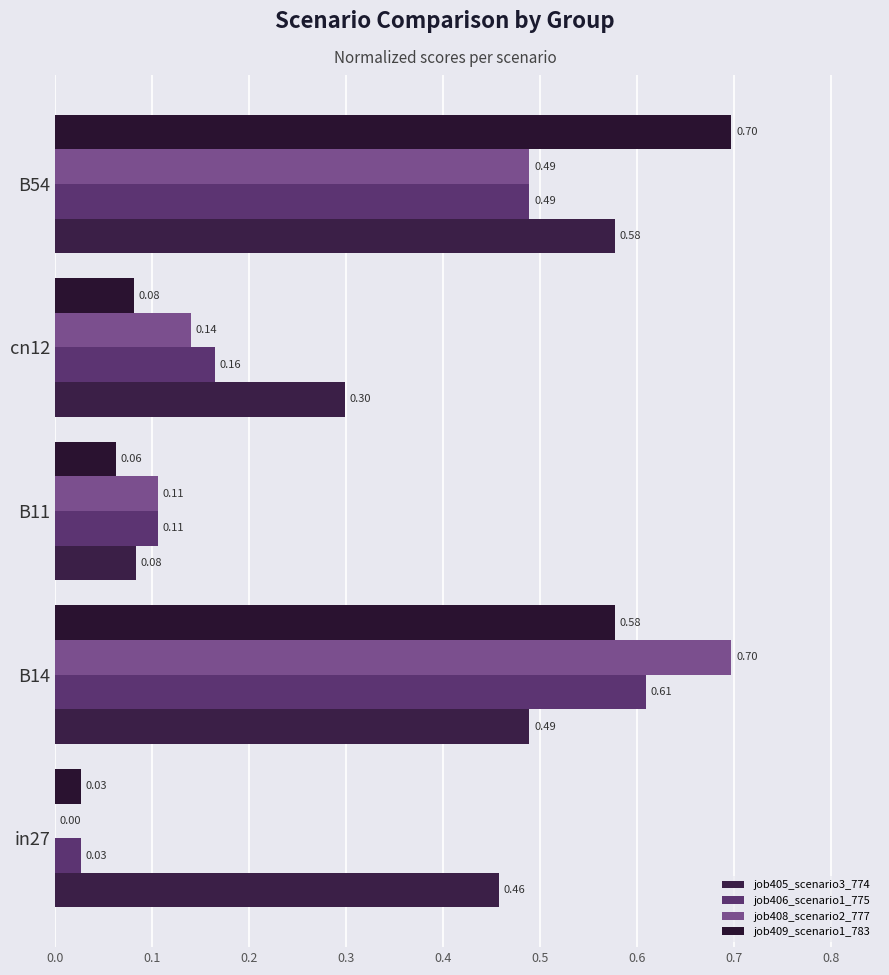

What is the difference between the maximum and minimum values in the job405_scenario3_774 series?

0.5